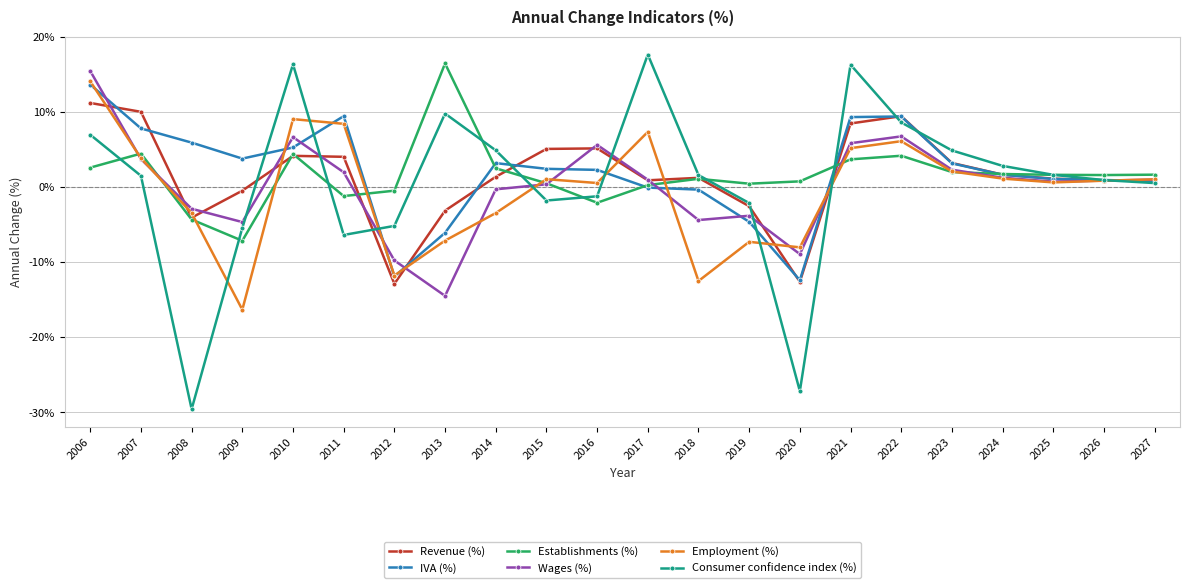

What is the difference between the maximum and minimum values in the Wages (%) series?

29.9